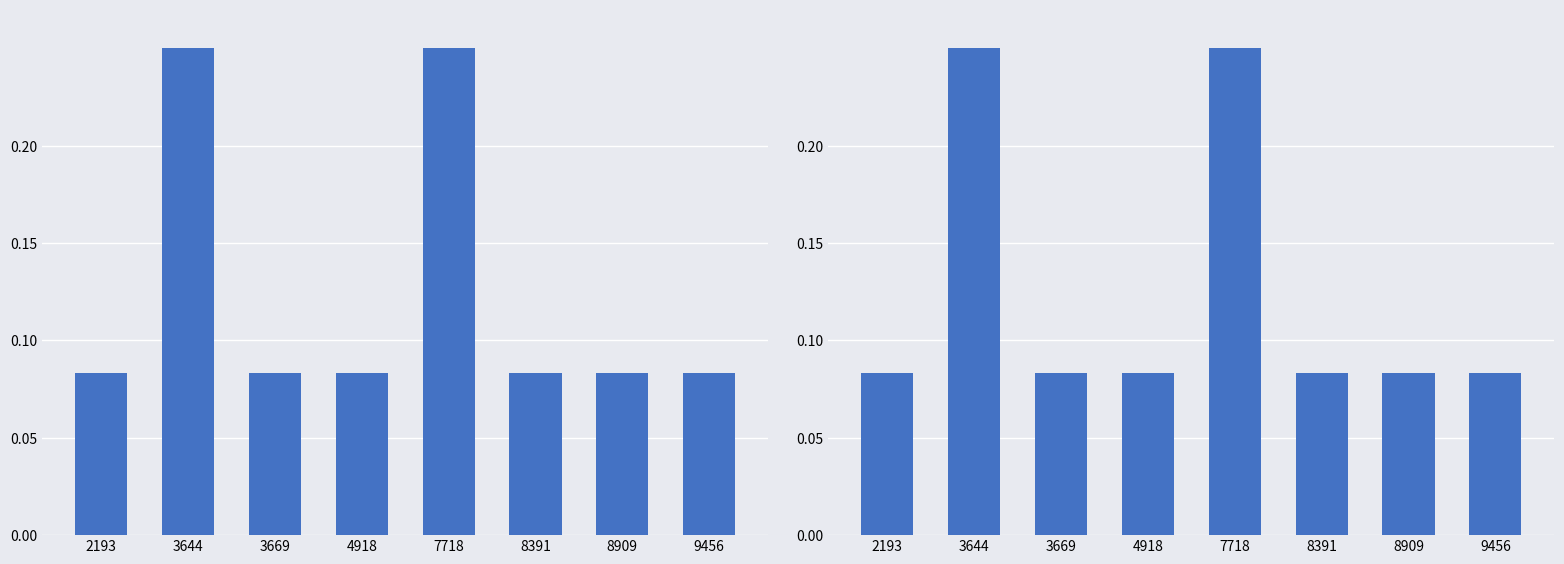

The chart shows a value of 0.1 at 2193. True or false?

True